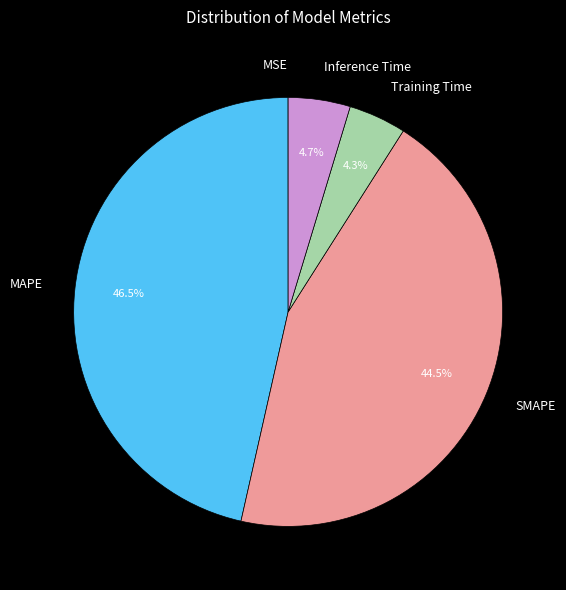

Between Inference Time and MAPE, which is larger?

MAPE